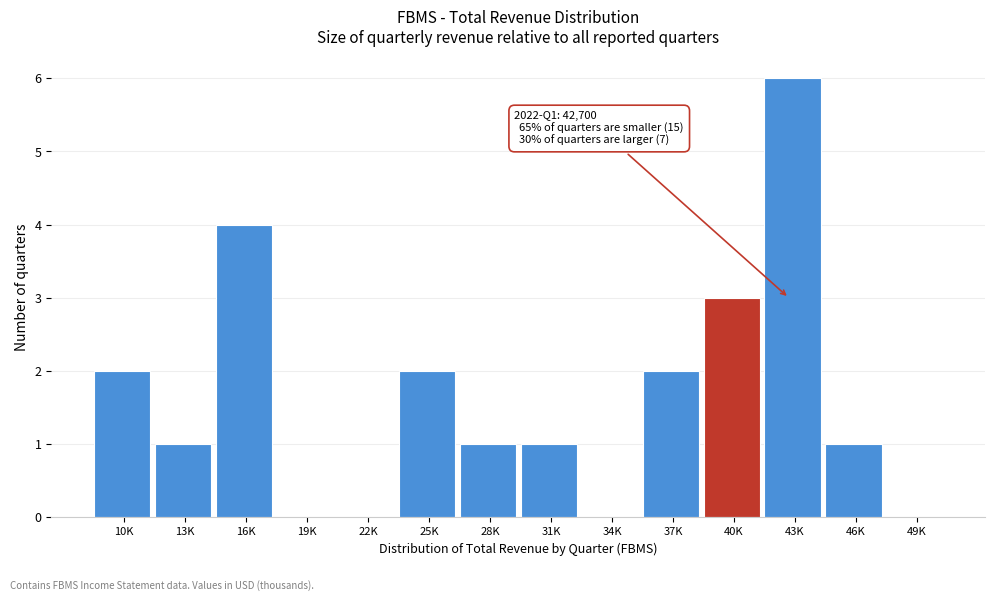

Reading left to right, what are all the values shown in this chart?

10K=2	13K=1	16K=4	19K=0	22K=0	25K=2	28K=1	31K=1	34K=0	37K=2	40K=3	43K=6	46K=1	49K=0